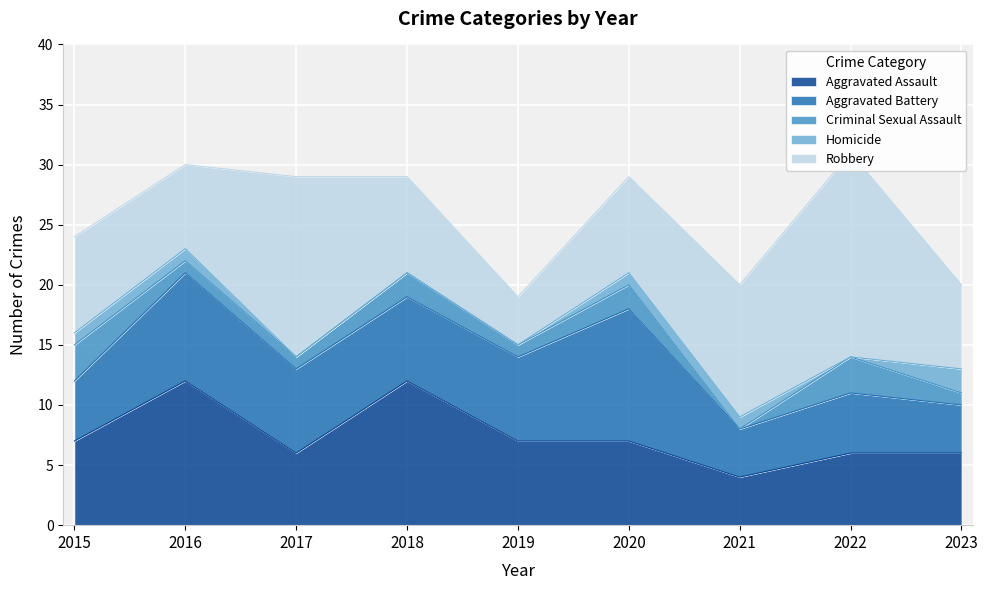

What is the maximum value shown in the chart?

17